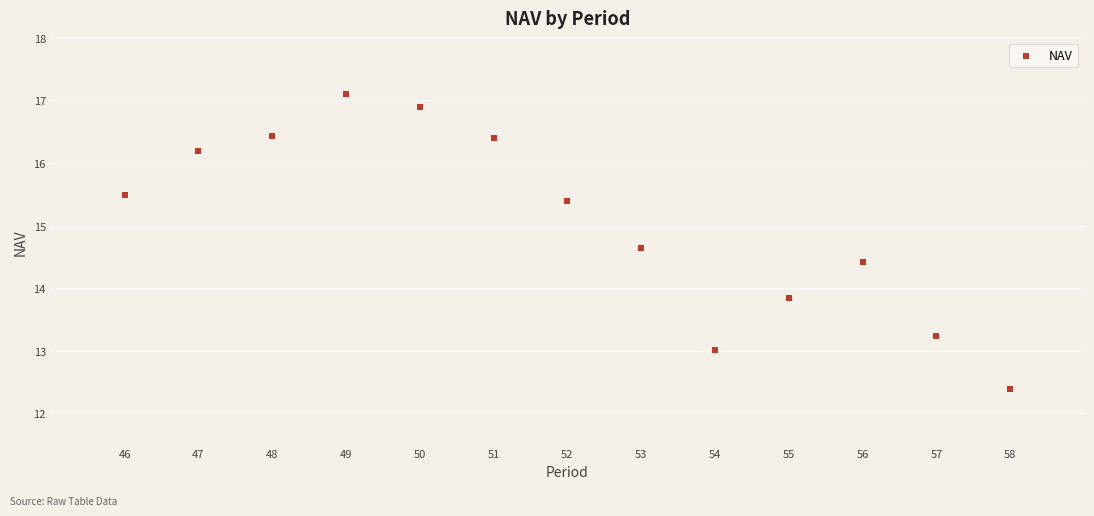

What Y value in the scatter plot is closest to 14?

13.8